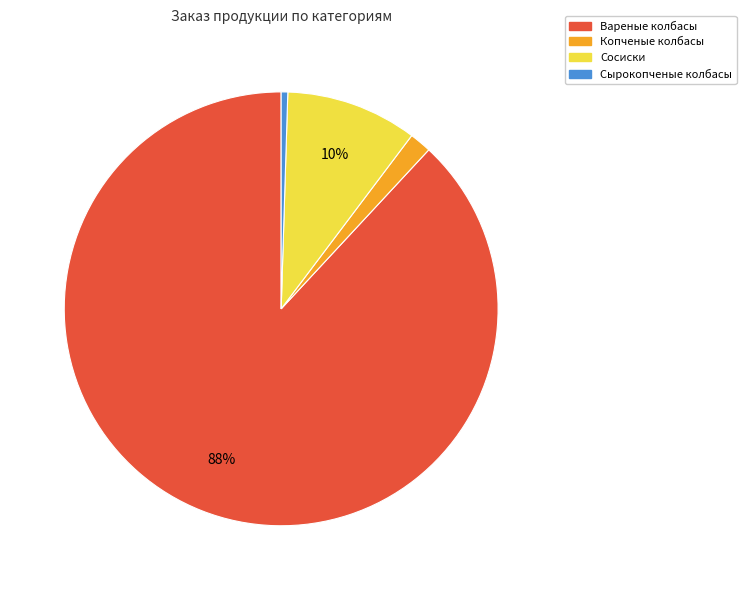

Is it true that Сосиски is 10% of the pie?

True